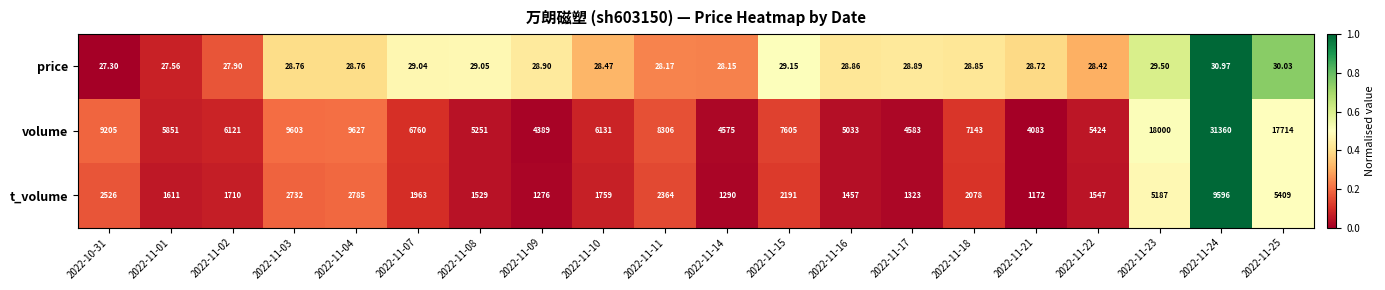

Which series has the largest total across all categories?

volume